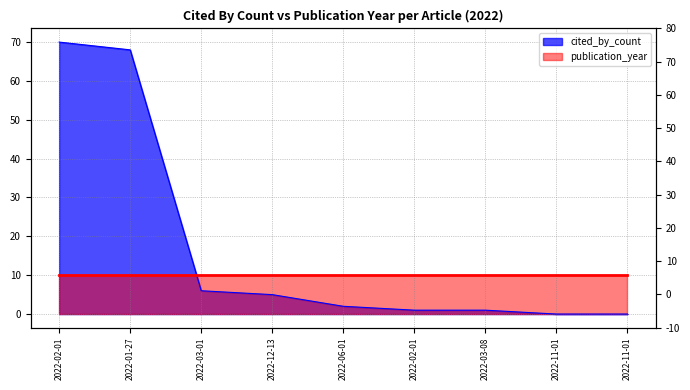

Does the chart have visible grid lines?

Yes